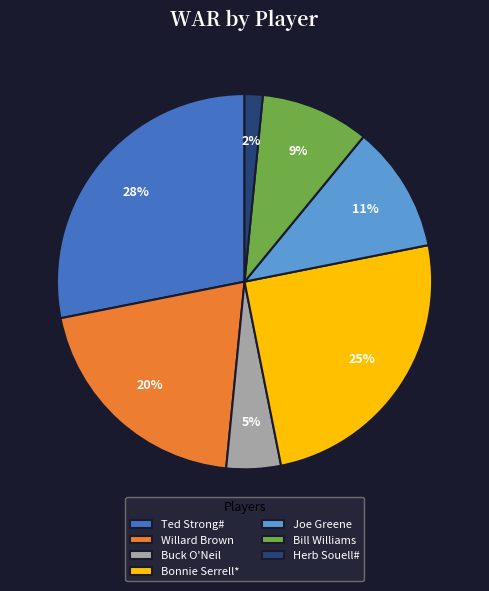

Which category has the smallest portion of the pie?

Herb Souell#